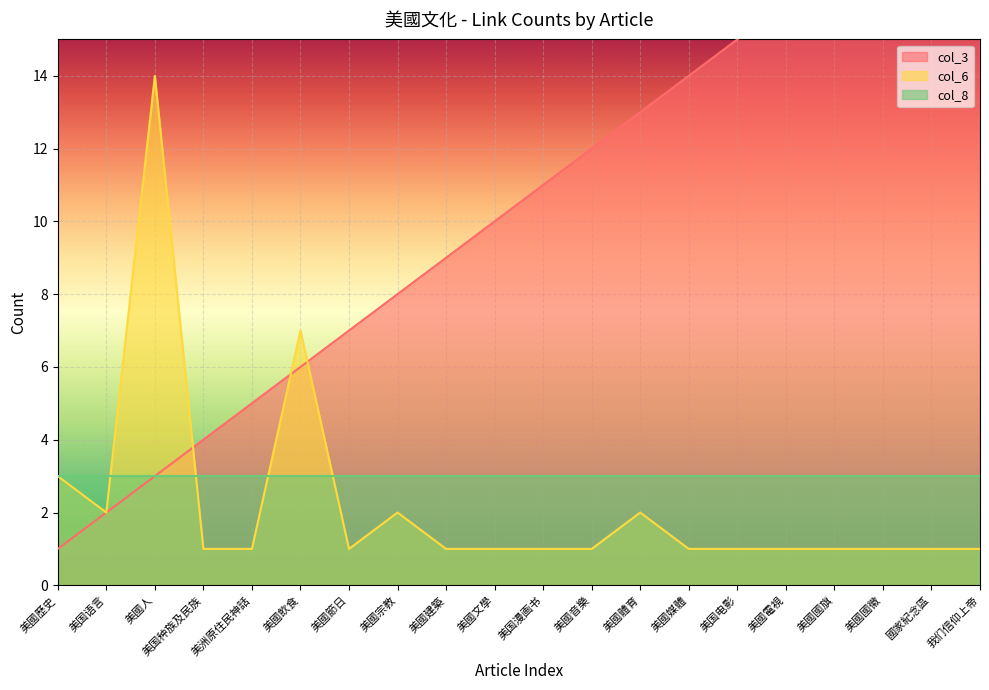

How many interior local peaks does the col_6 series have?

4